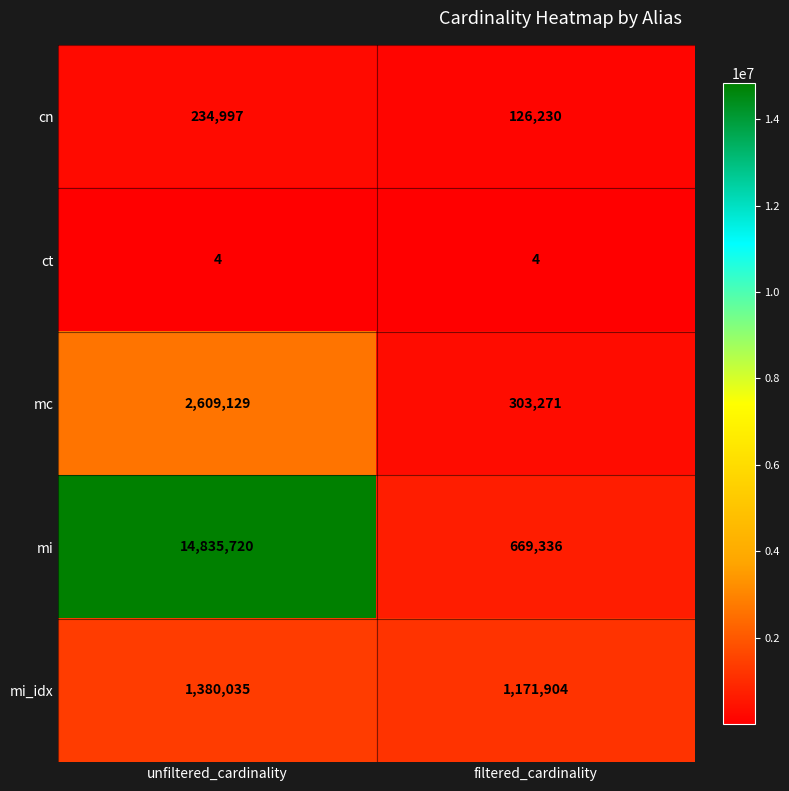

Which series changed the most between unfiltered_cardinality and filtered_cardinality?

mi